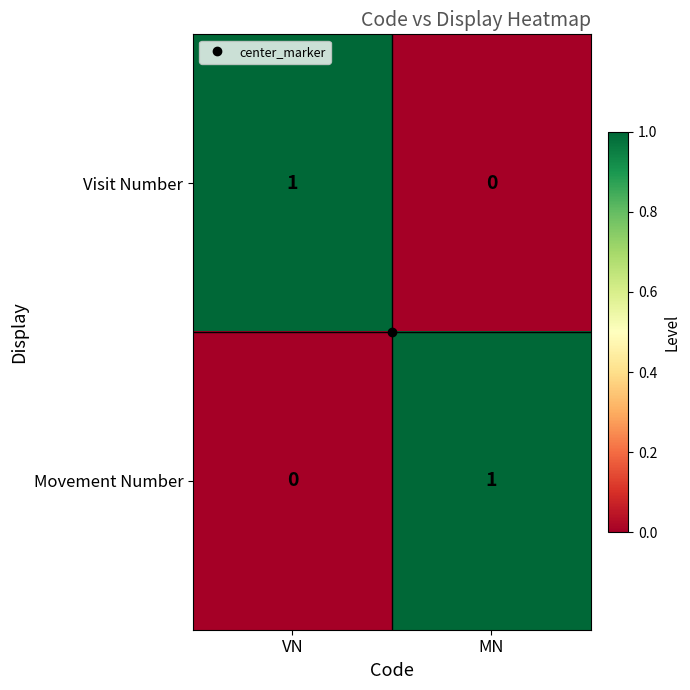

At which label is Visit Number closest to 0?

MN